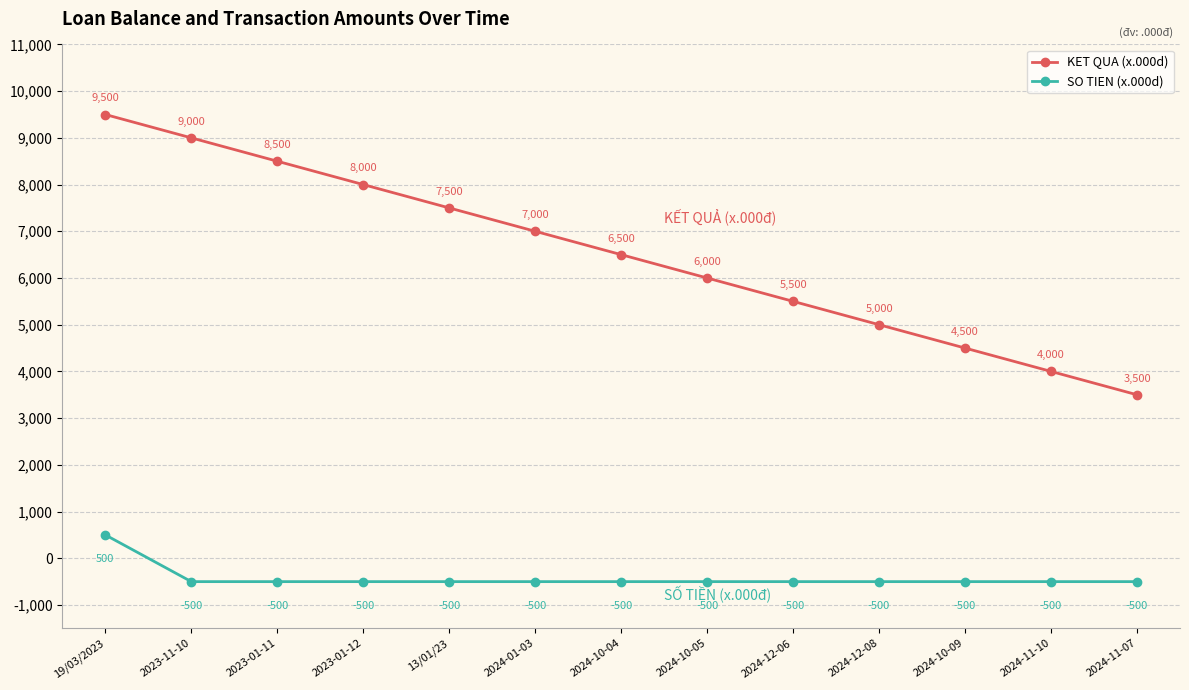

Is the value of SO TIEN (x.000d) at 2023-11-10 greater than the value of KET QUA (x.000d) at 2024-01-03?

No